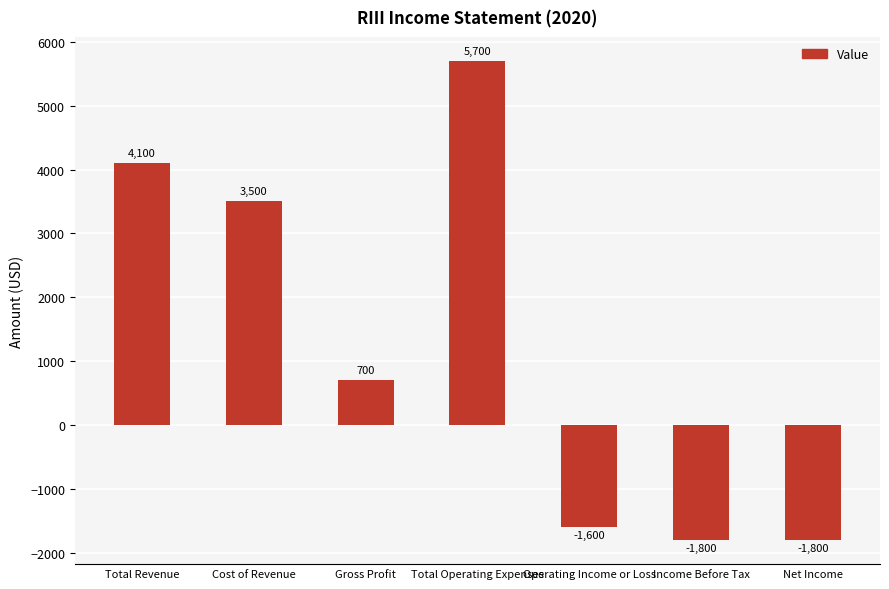

How many data points are less than 700?

3